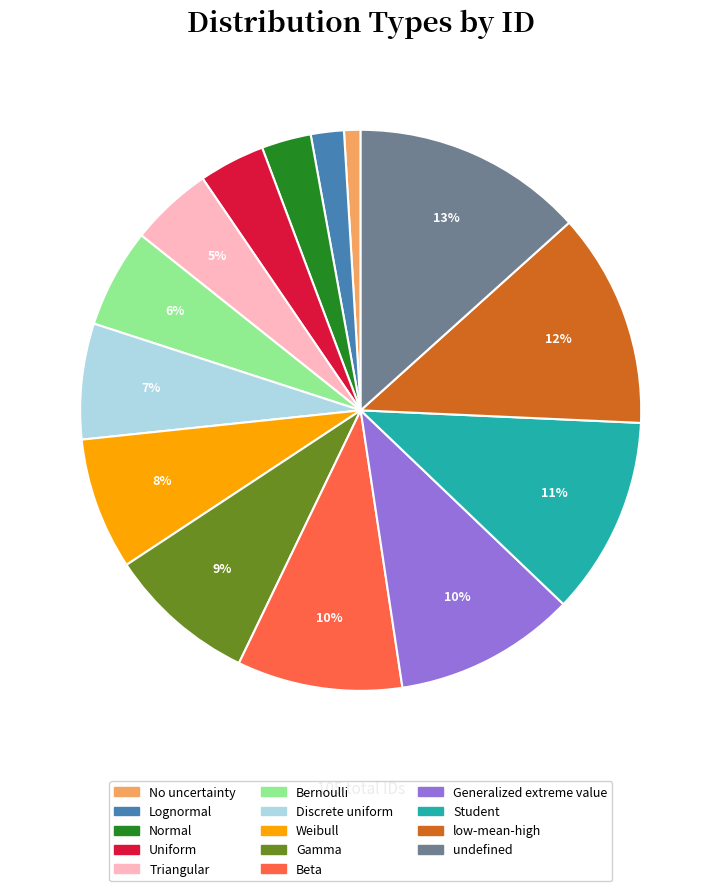

True or false: Triangular accounts for 5% of the total.

True